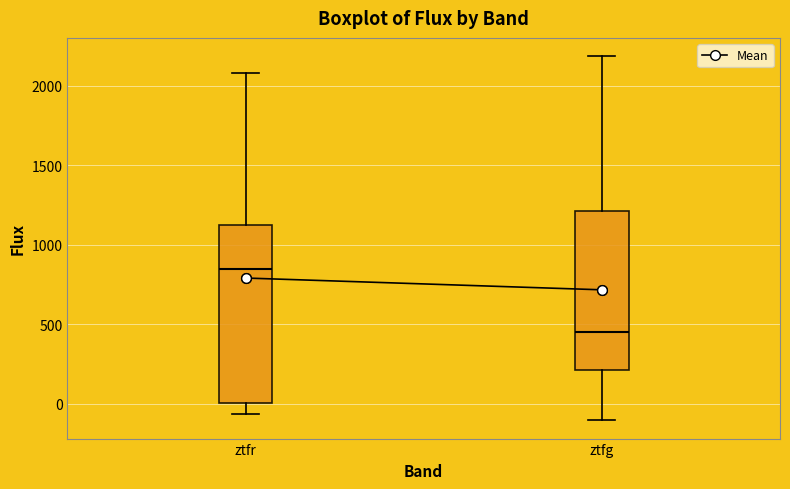

Reading left to right, read every box against the y-axis: the position of its median line, the range the box covers, and the ends of its whiskers. The values are not printed on the chart, so give them approximately, as read against the axis.

ztfr: median 850, box 0 to 1100, whiskers -50 to 2100
ztfg: median 450, box 200 to 1200, whiskers -100 to 2200